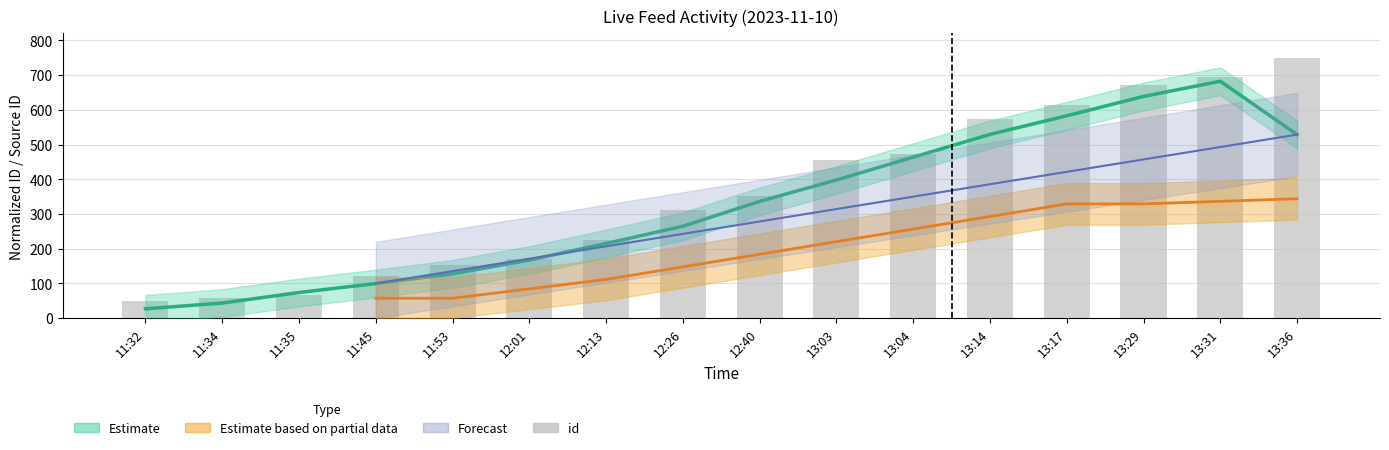

List the labels in order of value, smallest first.

11:32, 11:34, 11:35, 11:45, 11:53, 12:01, 12:13, 12:26, 12:40, 13:03, 13:04, 13:14, 13:17, 13:29, 13:31, 13:36